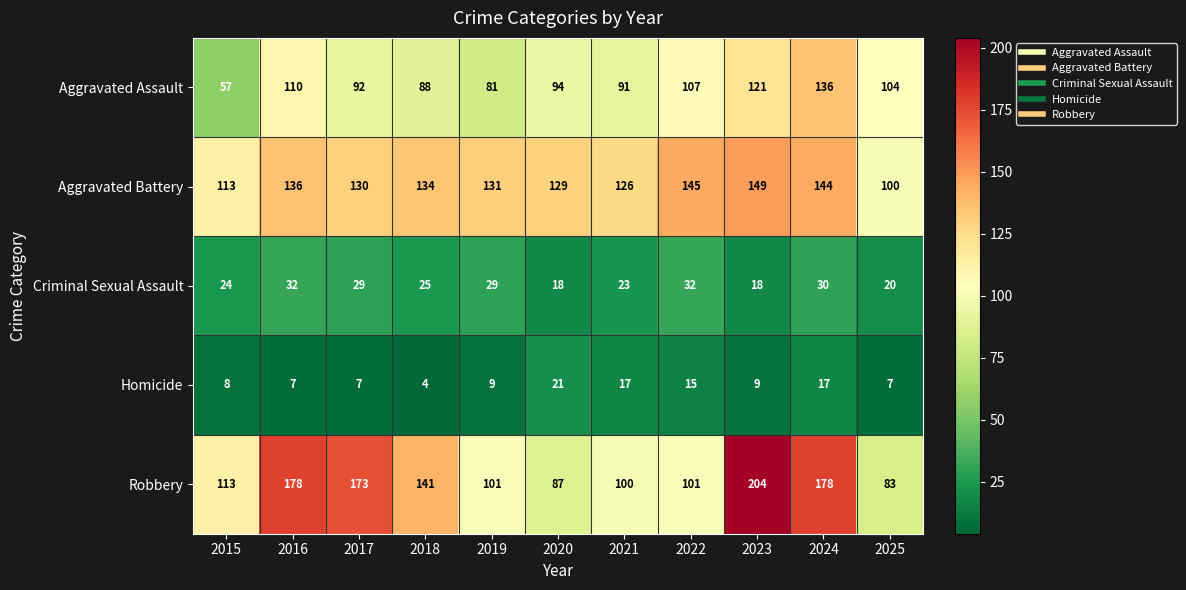

How many distinct data groups are displayed?

5